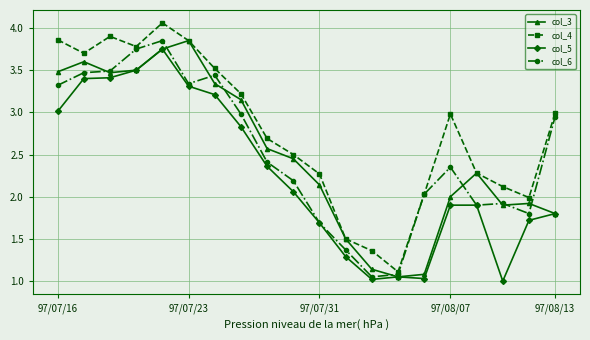

What is the minimum value shown in the chart?

1.0